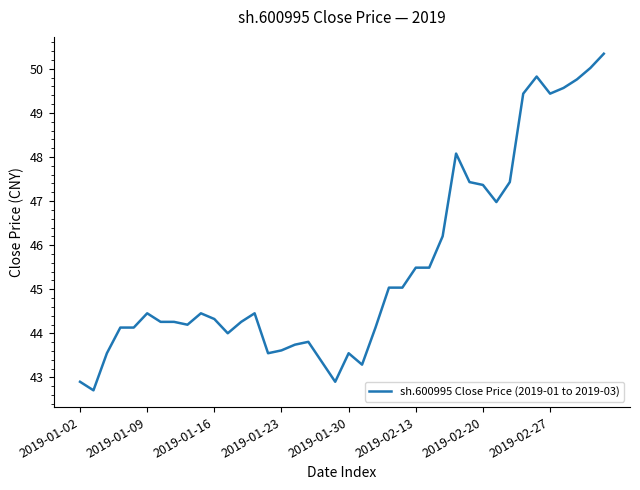

What is the smallest value displayed?

42.7